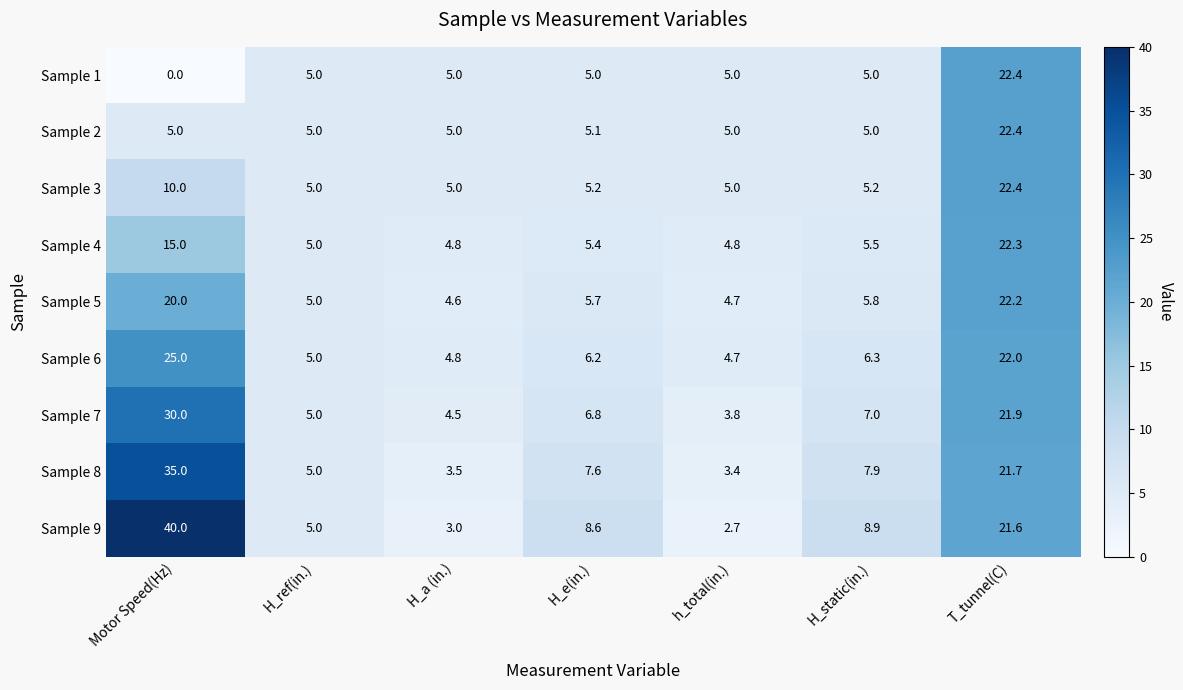

At which category is the sum across all series the highest?

T_tunnel(C)